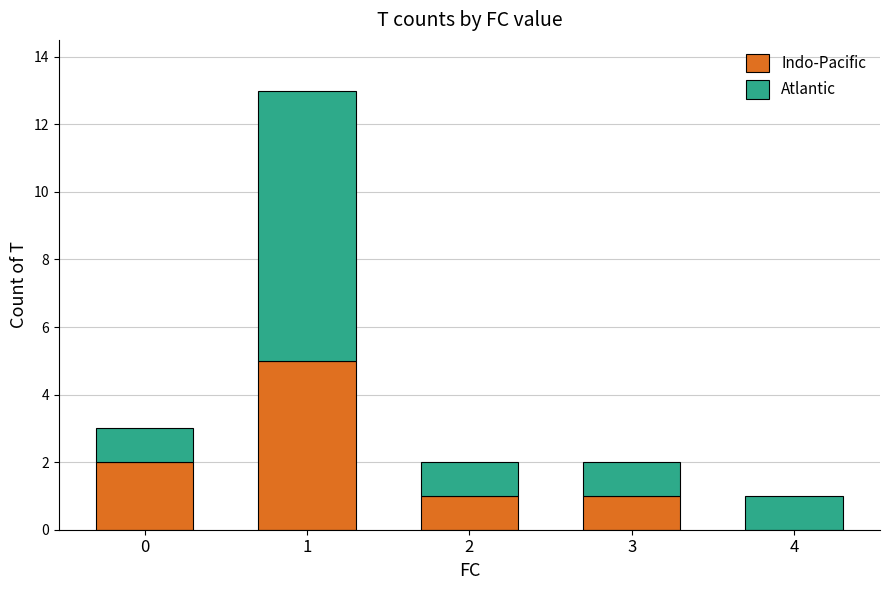

What is the sum of all Indo-Pacific values?

9